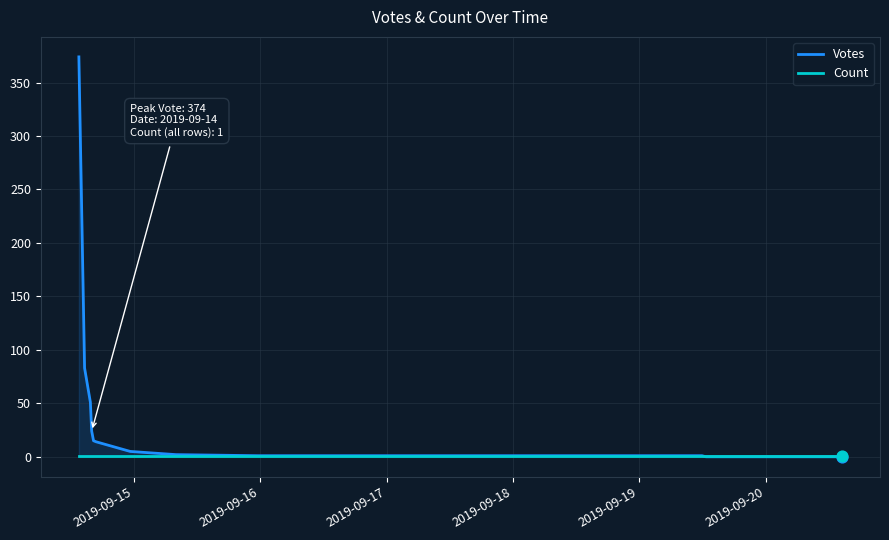

Which series has the largest total across all categories?

Votes